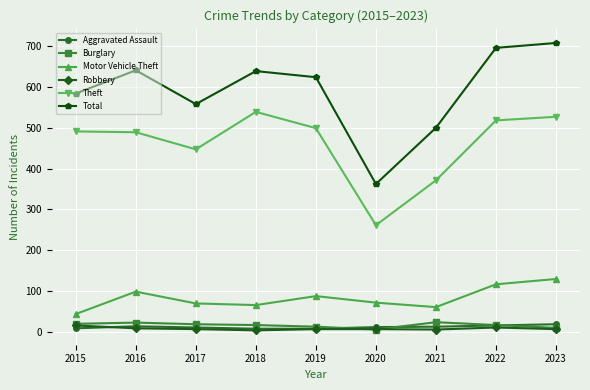

At which category does Total reach its first local valley?

2017